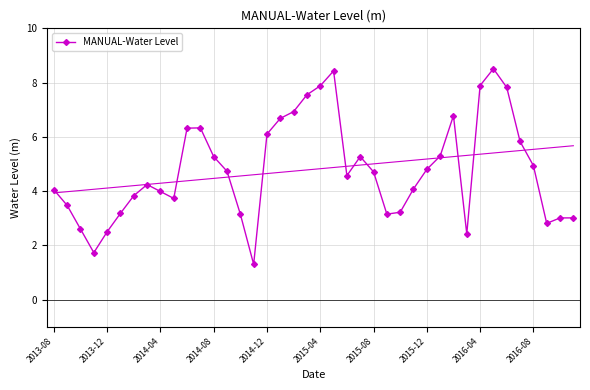

How many interior local valleys does the MANUAL-Water Level series have?

7